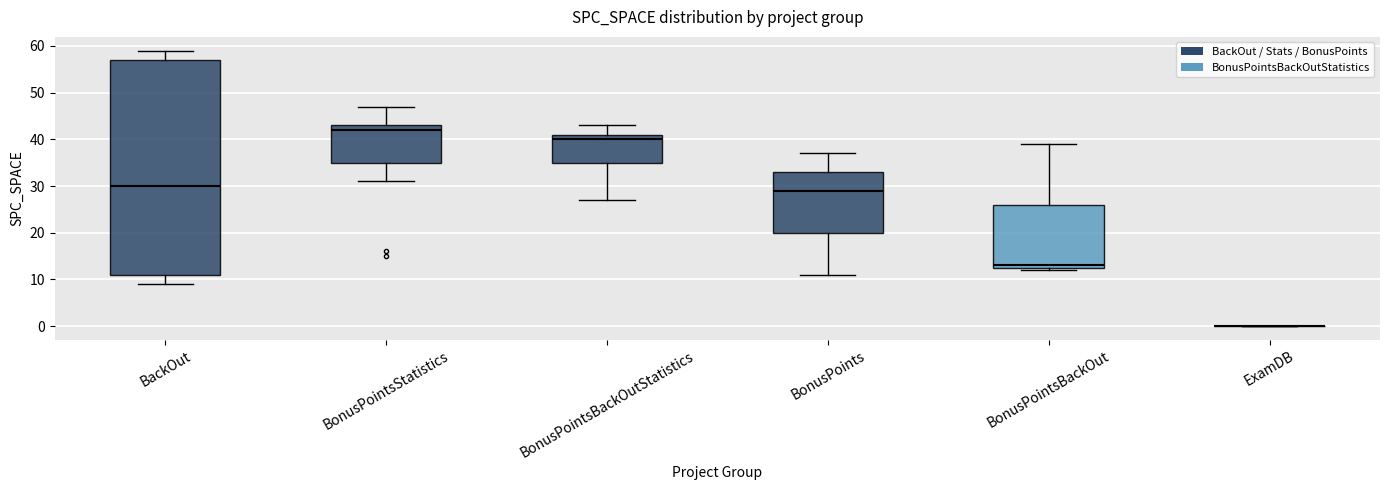

Which box is the tallest, from its lower edge to its upper edge?

BackOut